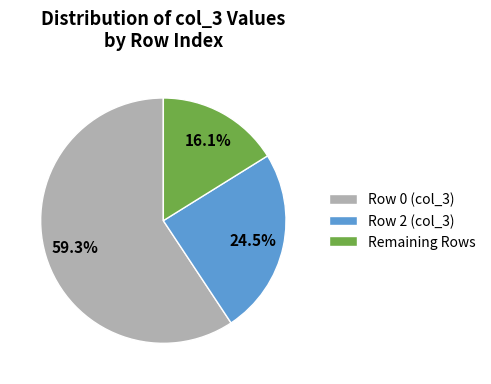

Rank the categories by value from highest to lowest.

Row 0 (col_3), Row 2 (col_3), Remaining Rows